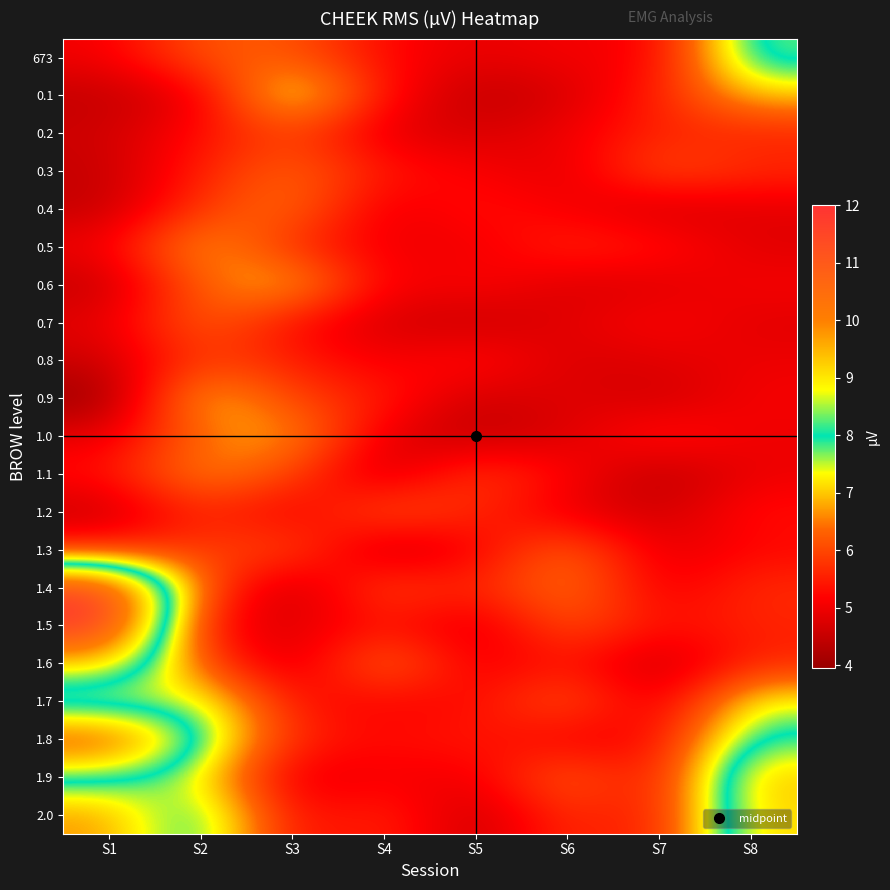

What is the greatest value displayed?

12.0